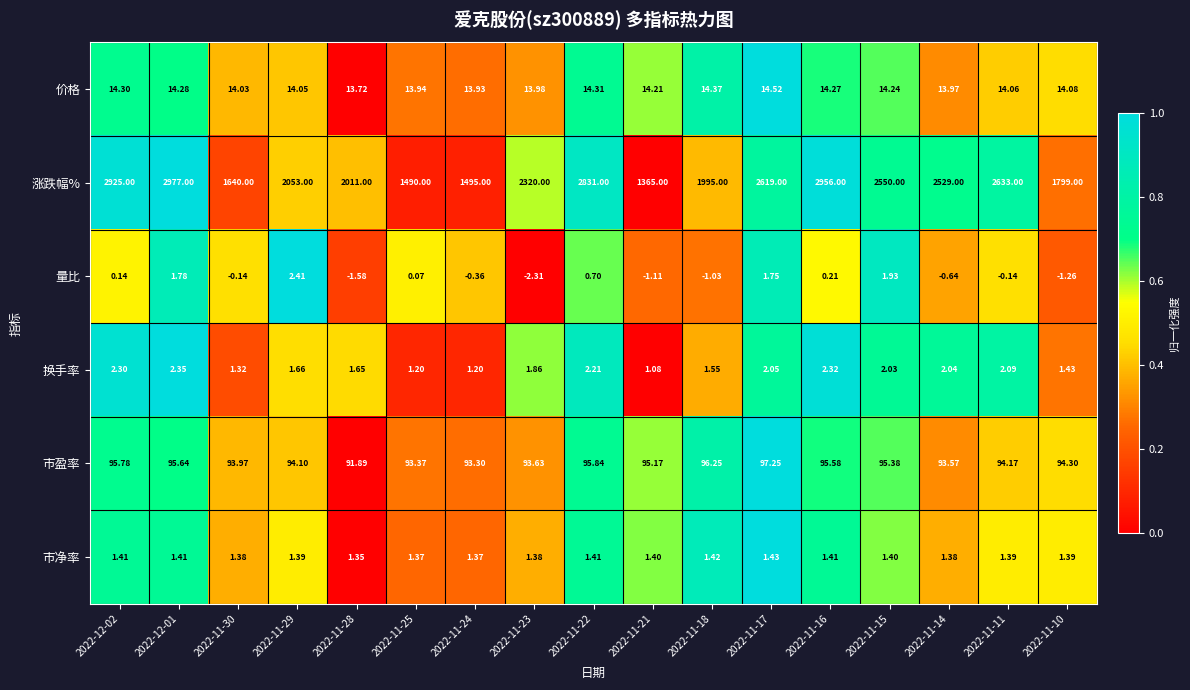

Which series has the widest spread of values?

涨跌幅%